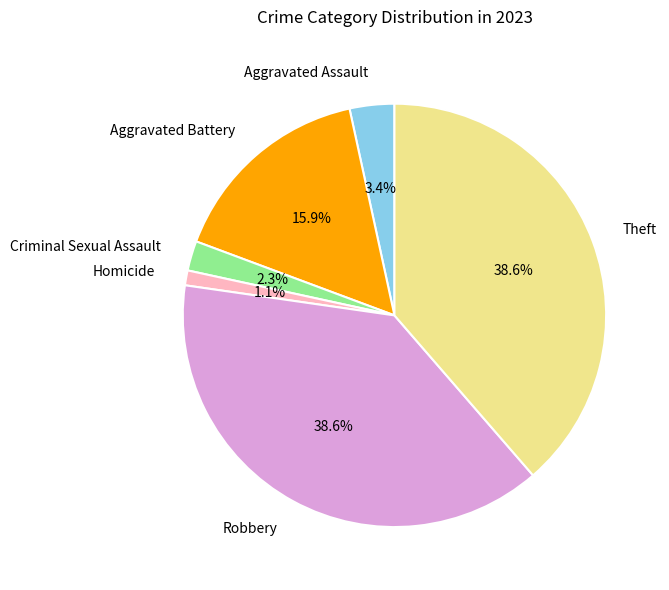

Is there any slice that represents more than half of the pie?

No